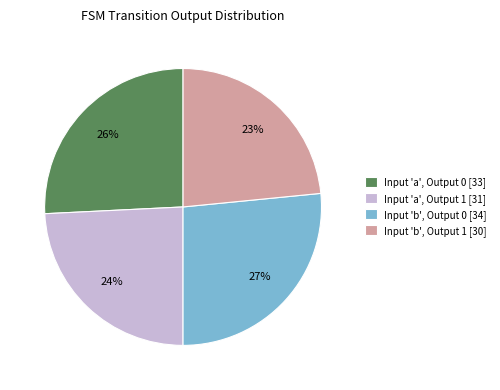

How many slices are in this pie chart?

4